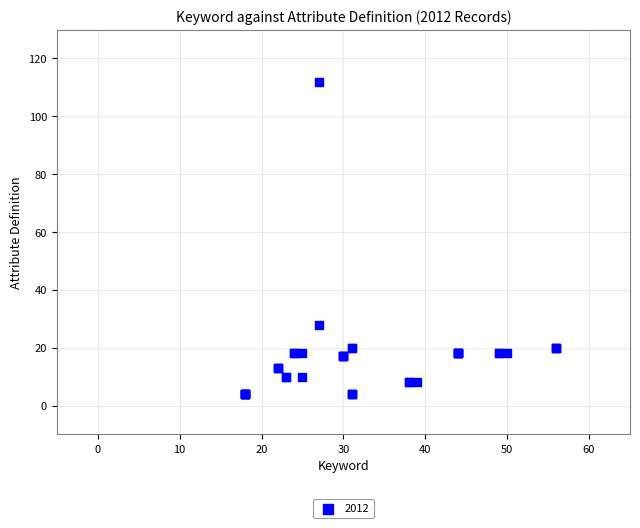

What Y value in the scatter plot is closest to 58?

28